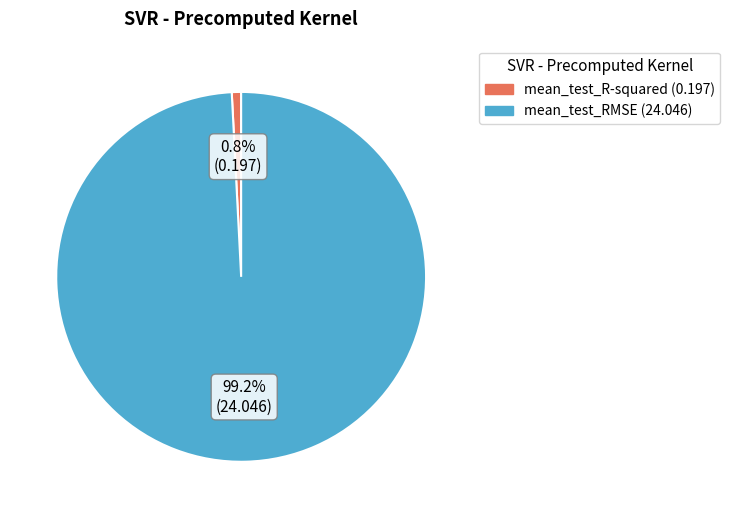

What percentage is the mean_test_RMSE slice, to the nearest percent?

99%